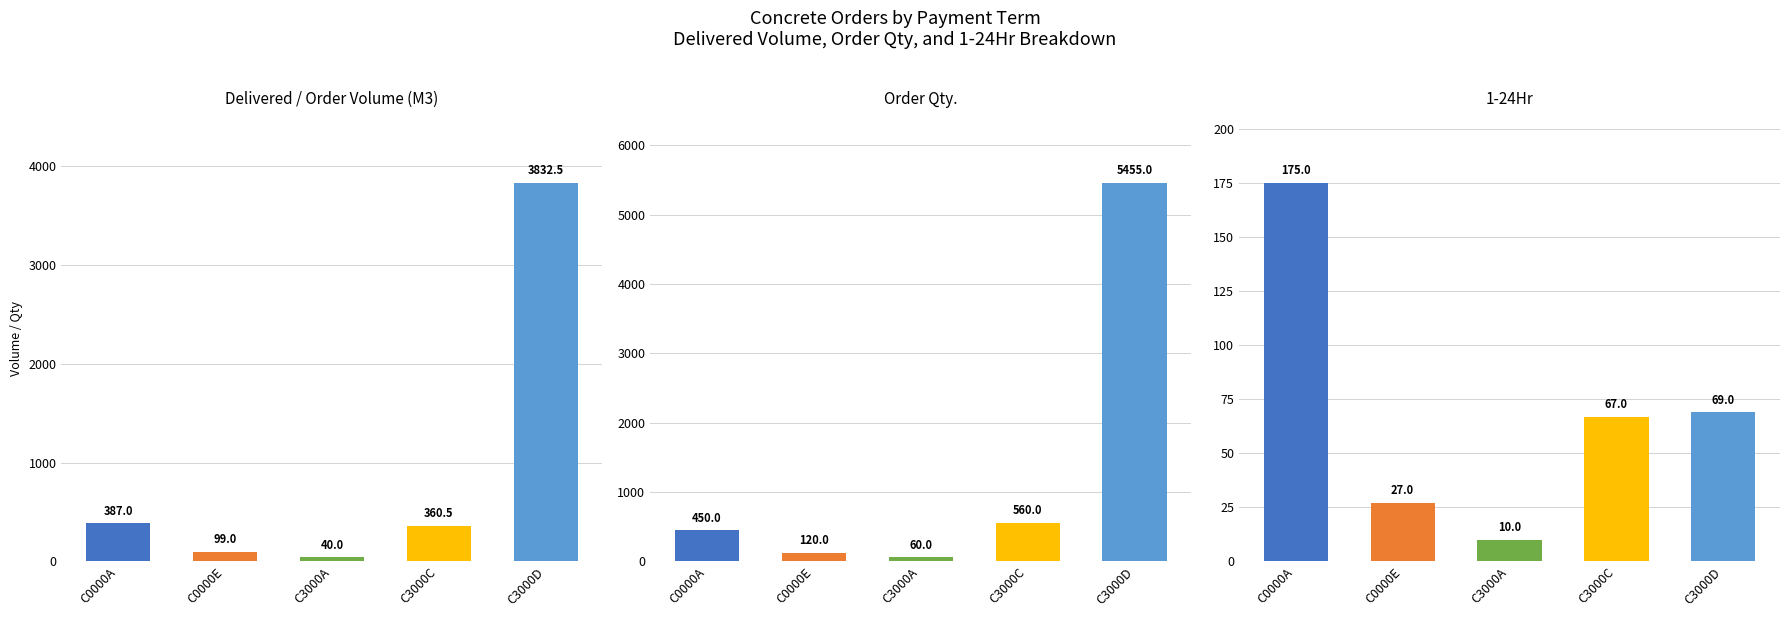

Between C0000E and C3000C, which is larger?

C3000C